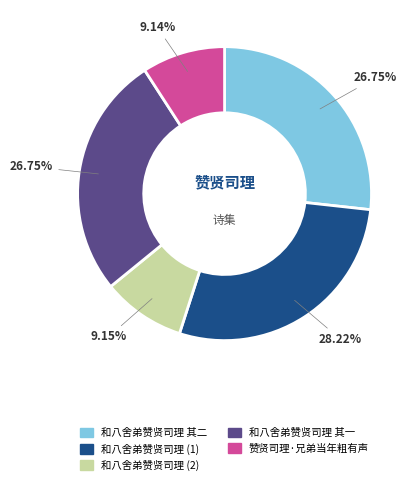

Count the number of slices in the pie.

5